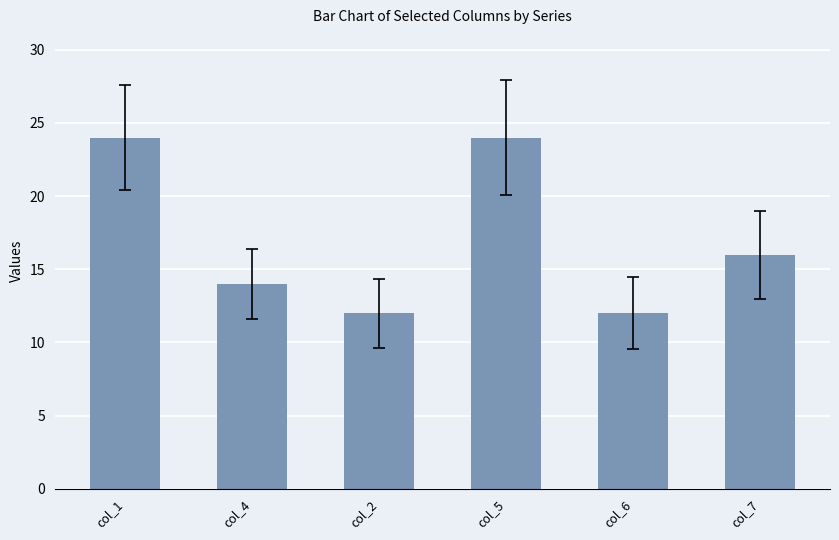

Approximately how many times larger is the value at col_7 compared to col_2?

1.3